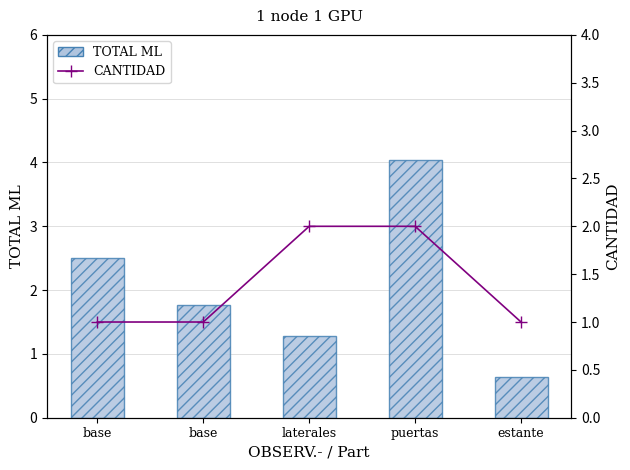

At which category is the sum across all series the highest?

puertas